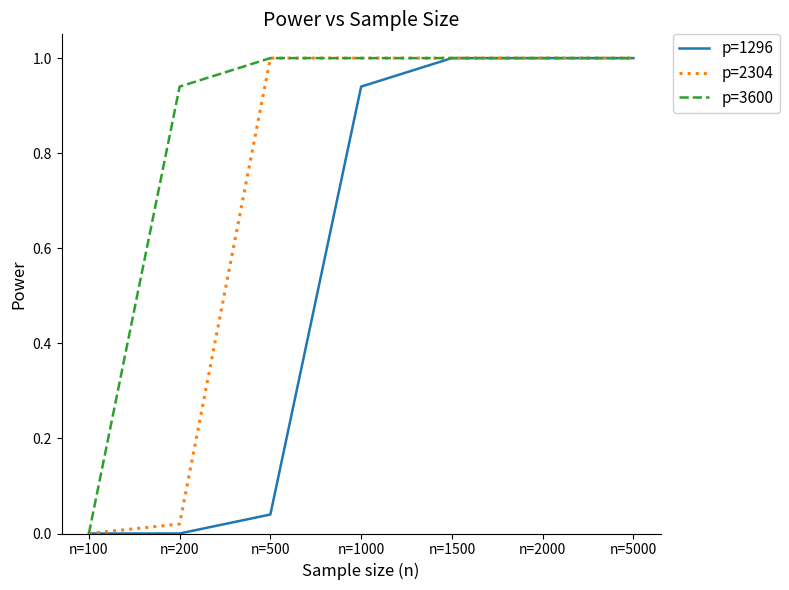

Is the value of p=3600 at n=1500 greater than the value of p=1296 at n=200?

Yes